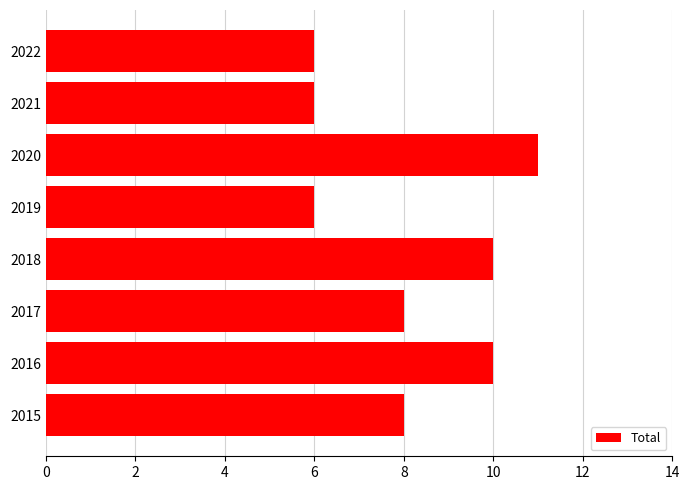

Between 2021 and 2016, which is larger?

2016